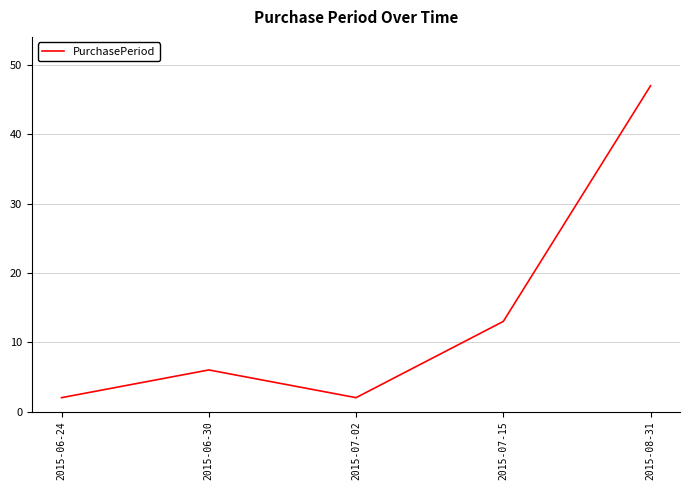

What is the difference between the values at 2015-06-24 and 2015-07-15?

11